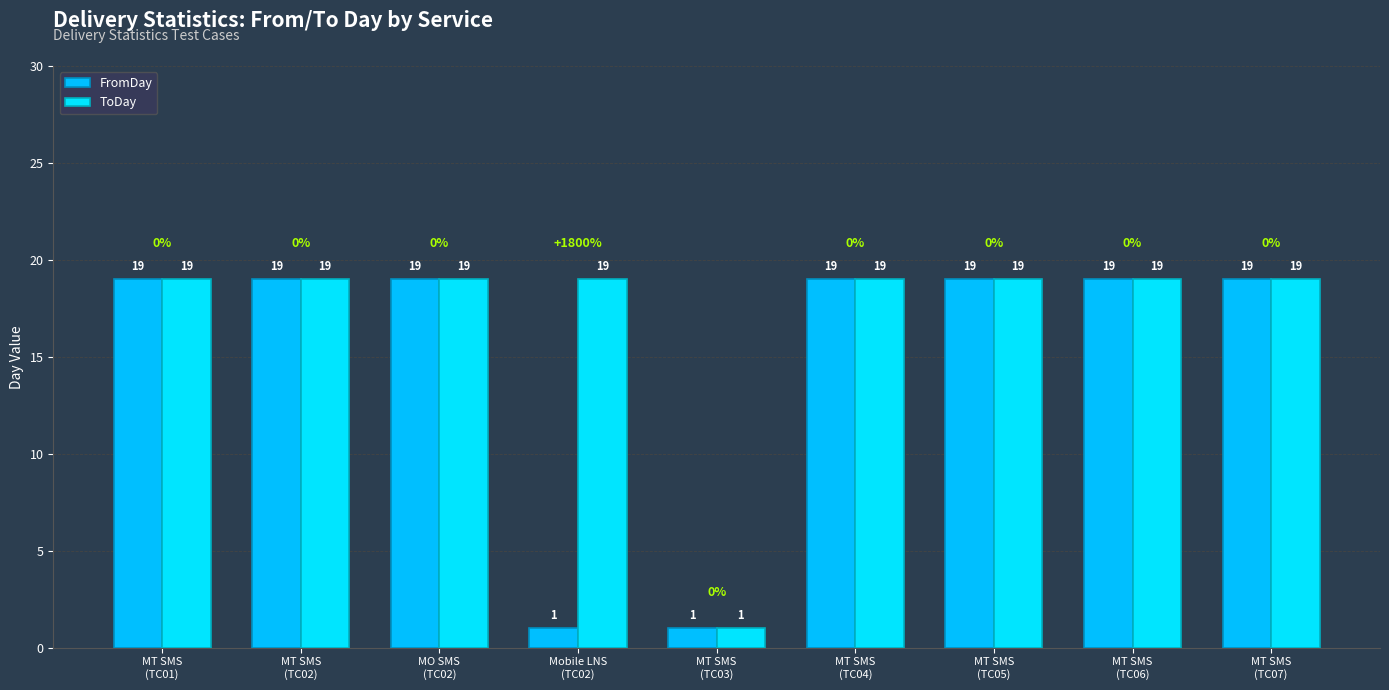

At how many categories does at least one series exceed 6?

8